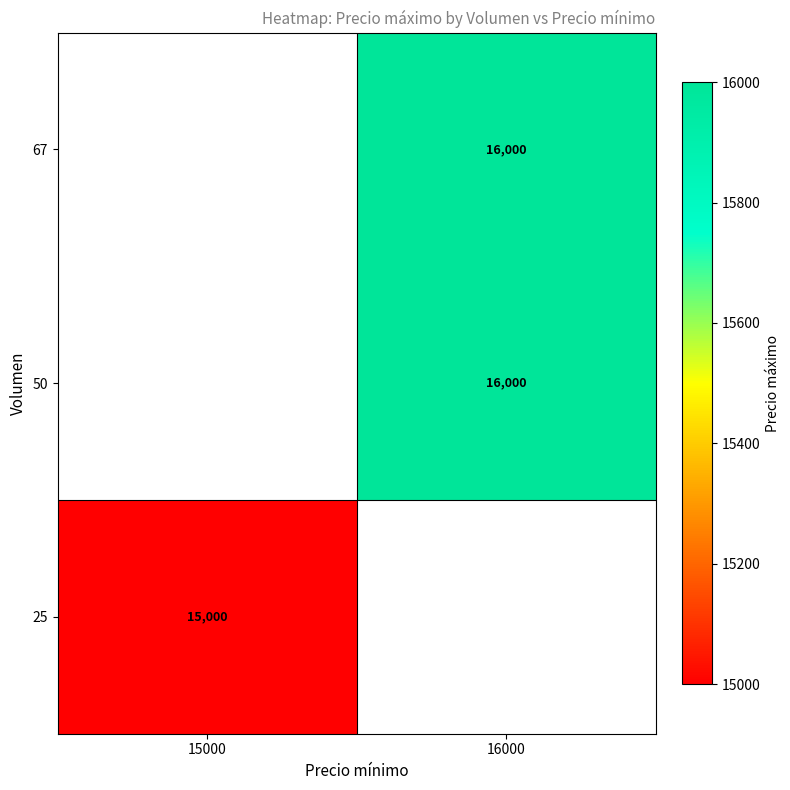

What is the greatest value displayed?

16000.0